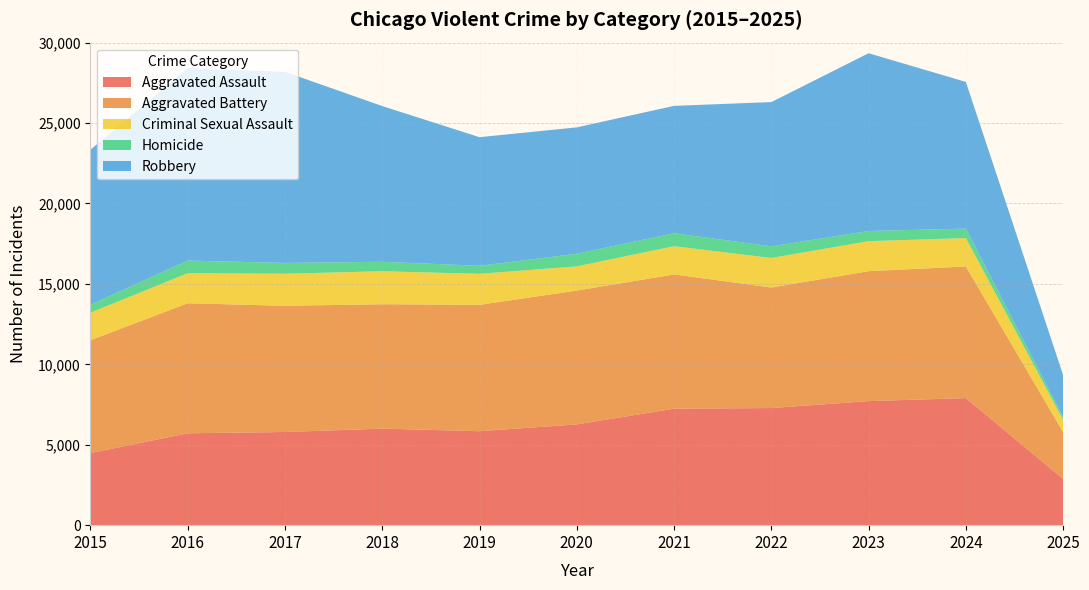

Reading right to left, transcribe all the data shown in this chart.

Aggravated Assault: 2025=2872	2024=7900	2023=7712	2022=7281	2021=7242	2020=6265	2019=5841	2018=6002	2017=5793	2016=5713	2015=4480
Aggravated Battery: 2025=2909	2024=8183	2023=8079	2022=7494	2021=8346	2020=8320	2019=7858	2018=7734	2017=7845	2016=8085	2015=7018
Criminal Sexual Assault: 2025=773	2024=1767	2023=1866	2022=1836	2021=1755	2020=1505	2019=1929	2018=2051	2017=1993	2016=1868	2015=1711
Homicide: 2025=165	2024=587	2023=632	2022=728	2021=806	2020=787	2019=499	2018=588	2017=672	2016=786	2015=496
Robbery: 2025=2614	2024=9121	2023=11052	2022=8965	2021=7920	2020=7855	2019=7995	2018=9681	2017=11881	2016=11960	2015=9638